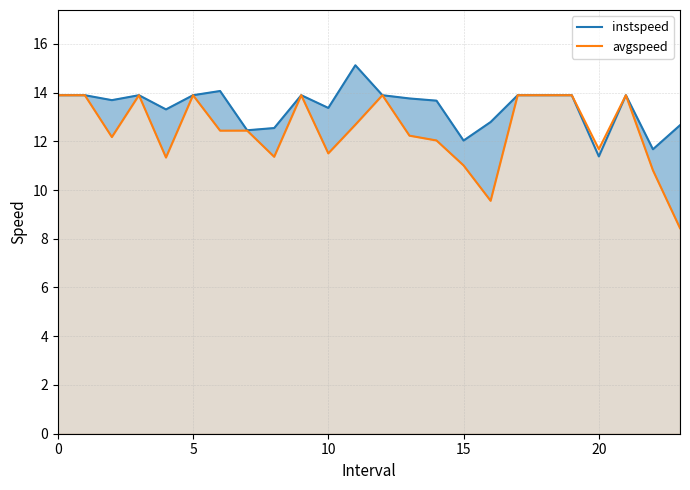

True or false: avgspeed and instspeed intersect in this chart.

False